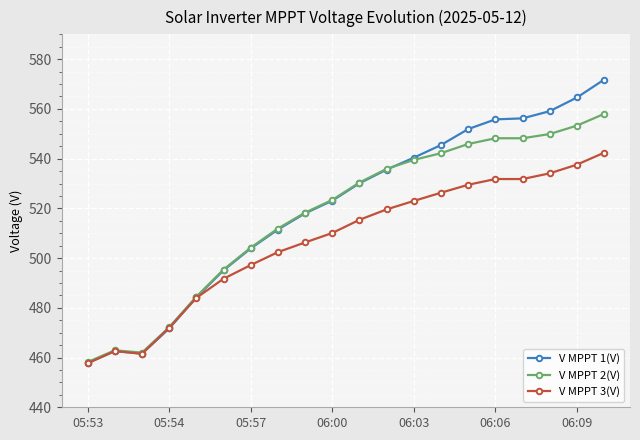

List the series in order of their peak value, highest first.

V MPPT 1(V), V MPPT 2(V), V MPPT 3(V)